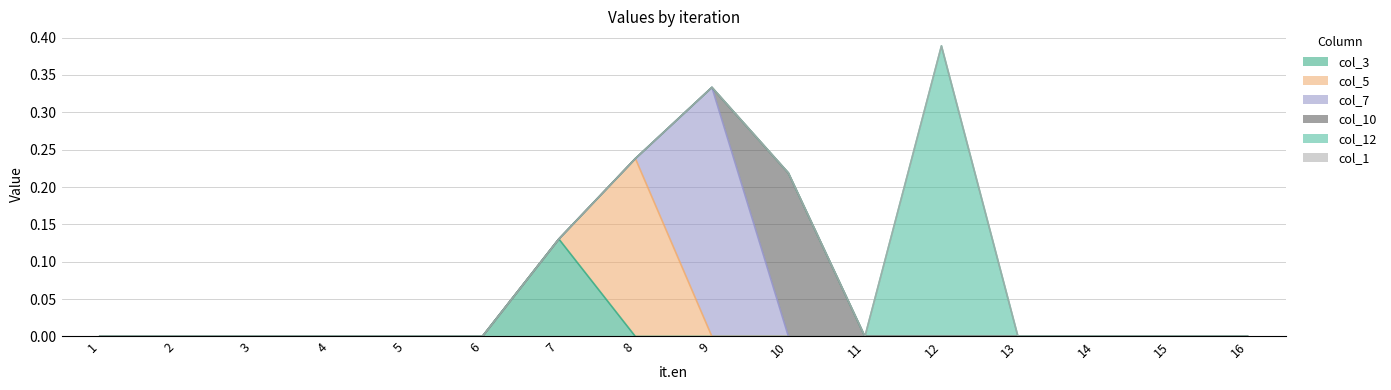

True or false: col_12 and col_10 cross at least once.

False